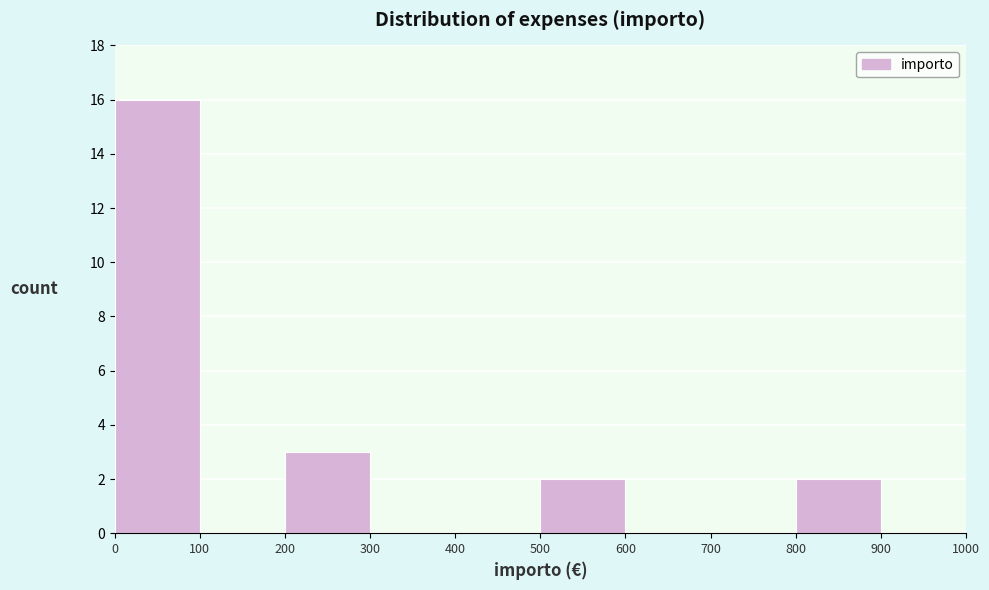

How tall is the bar that spans 0 to 100 on the x-axis? The values are not printed on the chart, so give them approximately, as read against the axis.

16